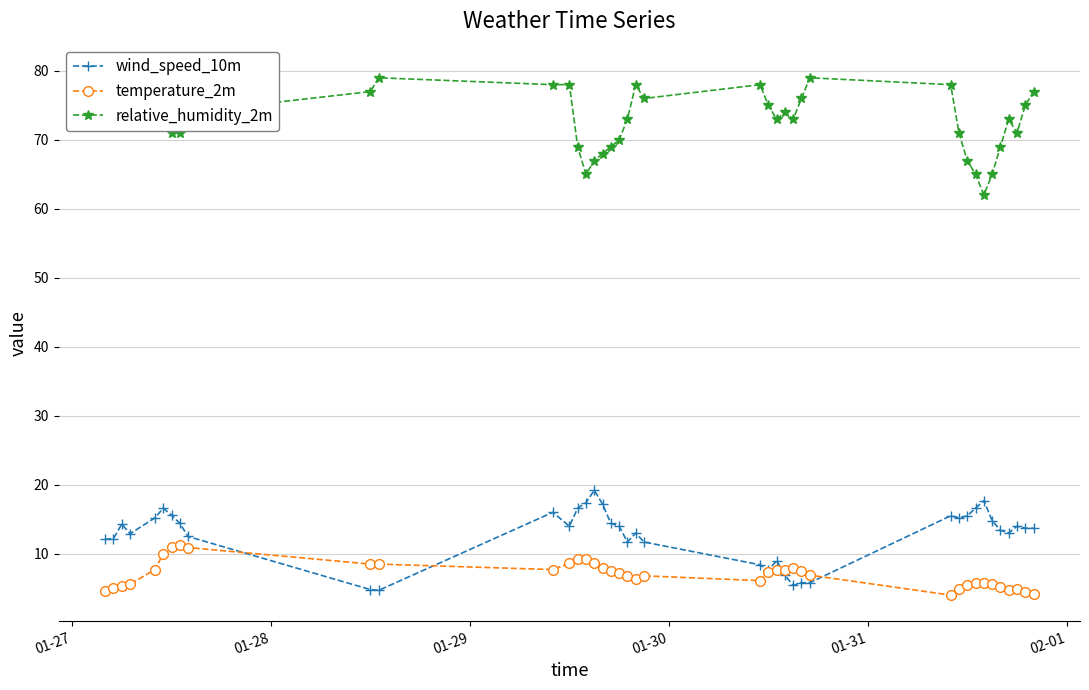

What is the highest value of the wind_speed_10m series?

19.2